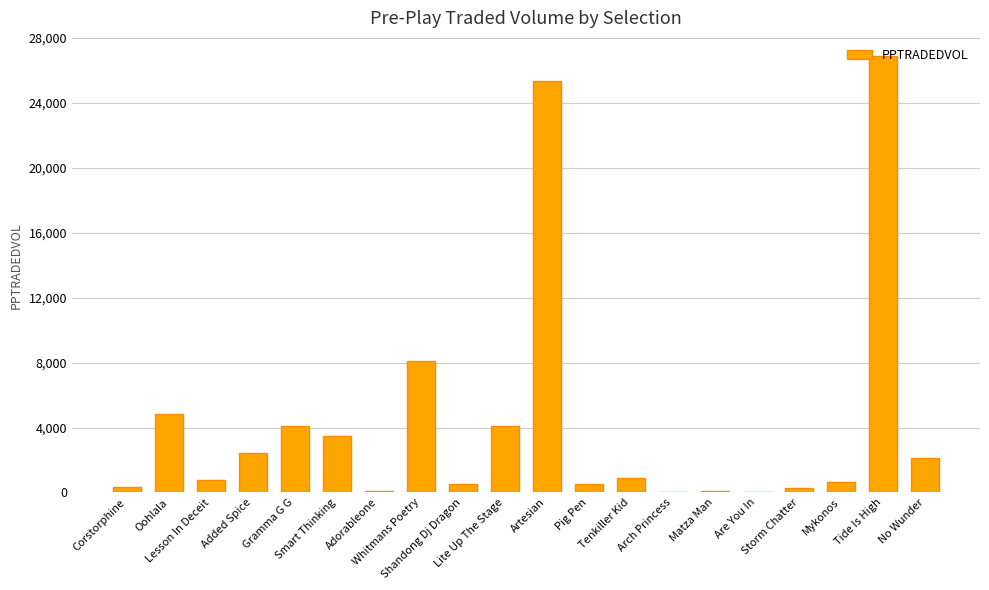

What value does the data have at Whitmans Poetry?

8125.5